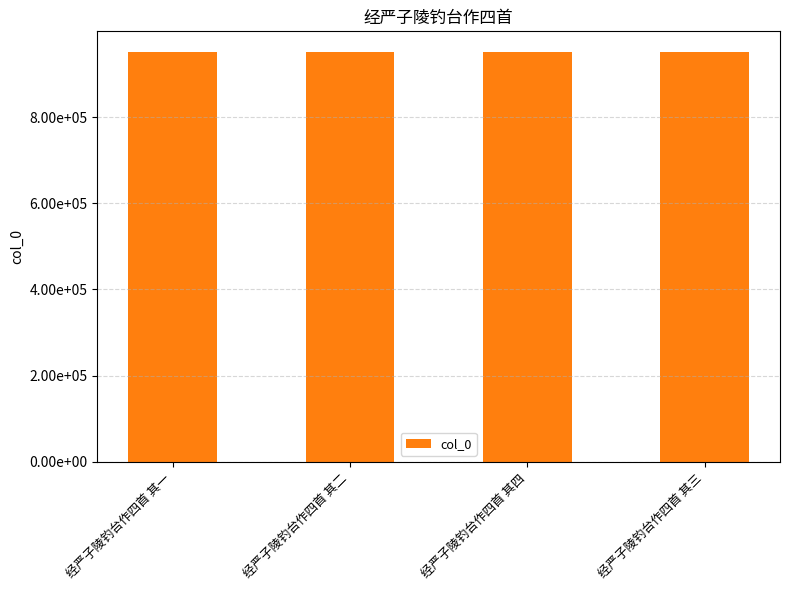

Are the bars horizontal?

No